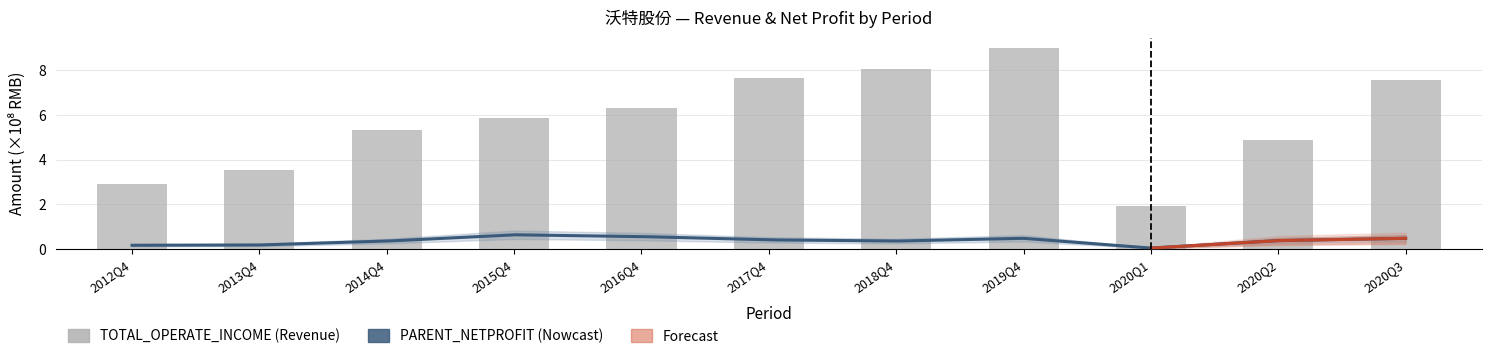

Rank the categories by value from highest to lowest.

2019Q4, 2018Q4, 2017Q4, 2020Q3, 2016Q4, 2015Q4, 2014Q4, 2020Q2, 2013Q4, 2012Q4, 2020Q1